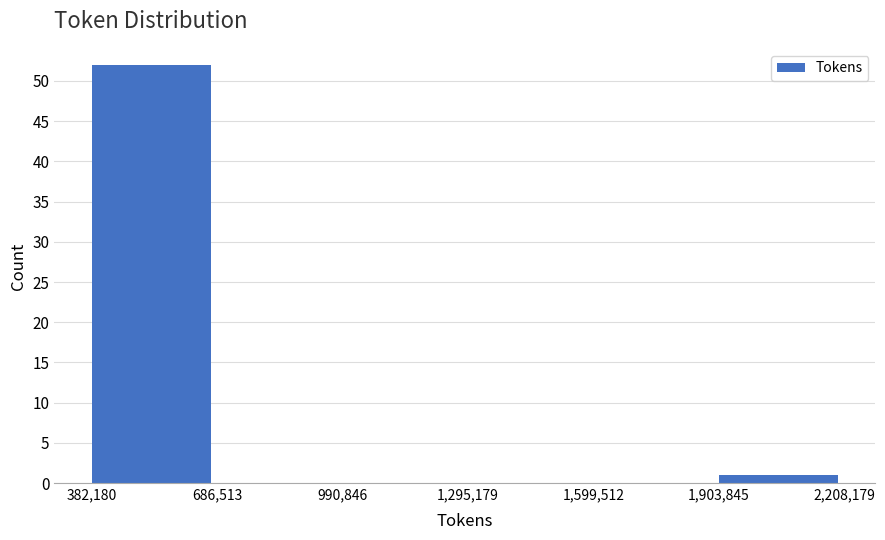

Which range on the x-axis has the tallest bar?

382,180 to 686,513